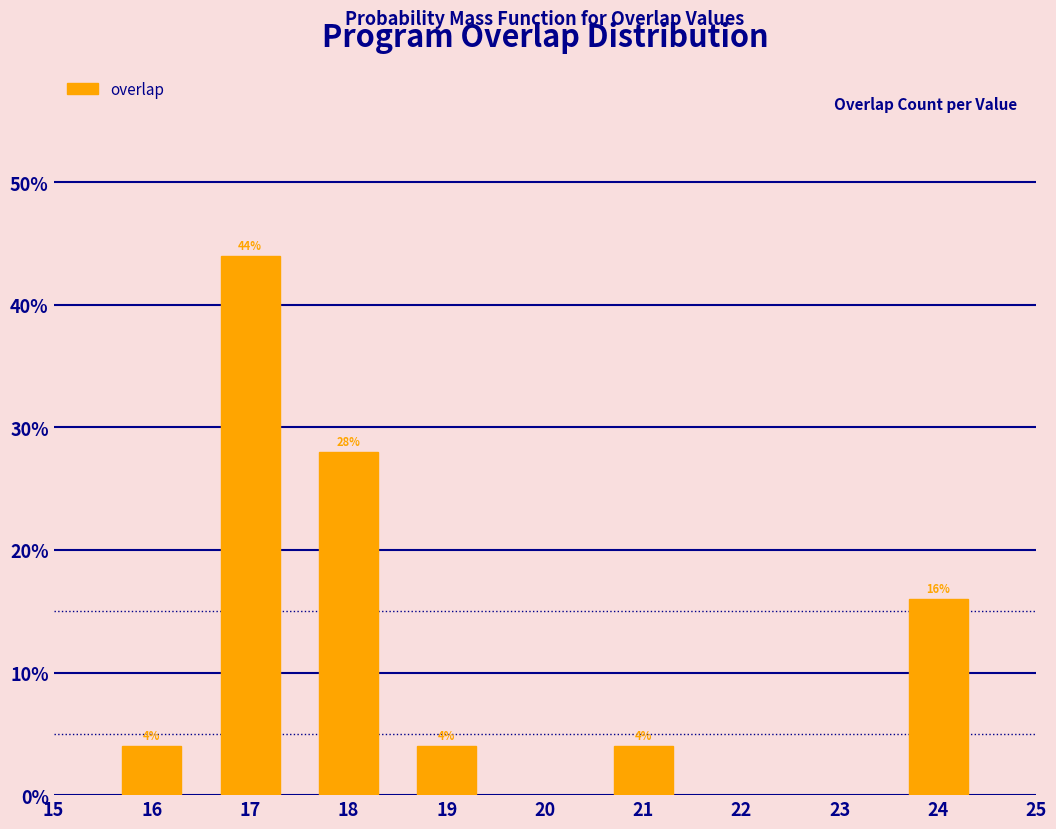

Reading left to right, list all the values displayed in this chart.

16=4.0	17=44.0	18=28.0	19=4.0	21=4.0	24=16.0